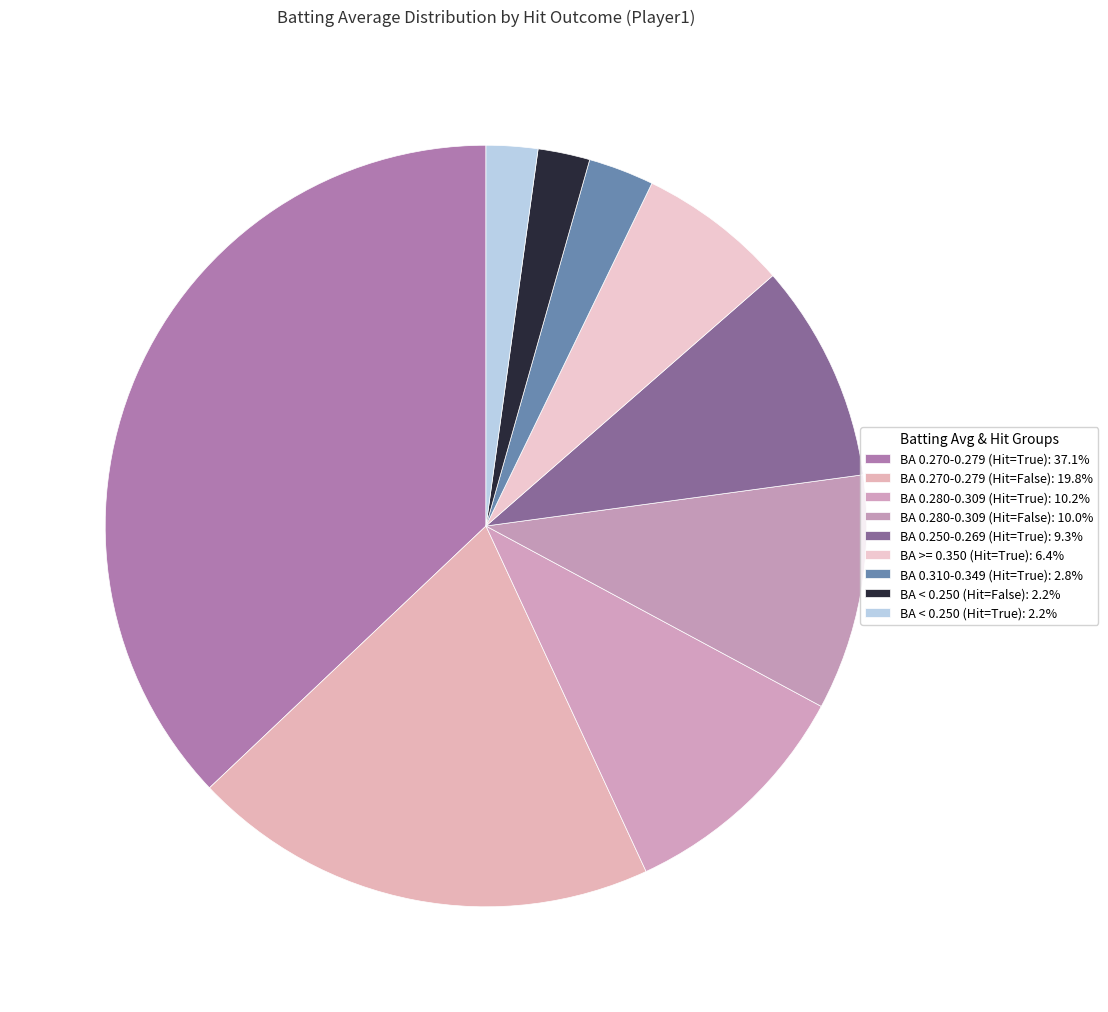

How many segments does this pie chart have?

9